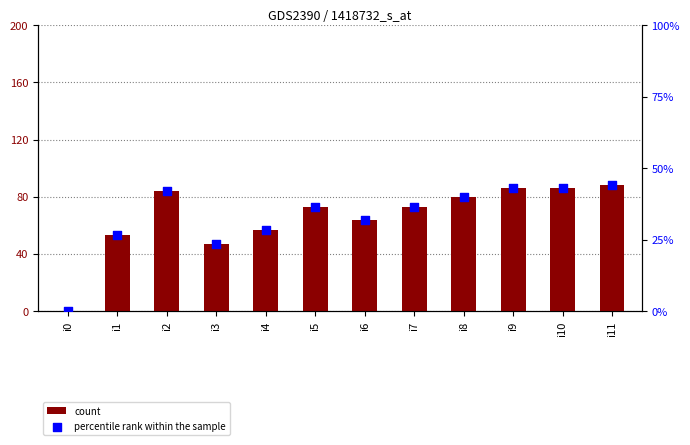

Which series has the largest total across all categories?

count